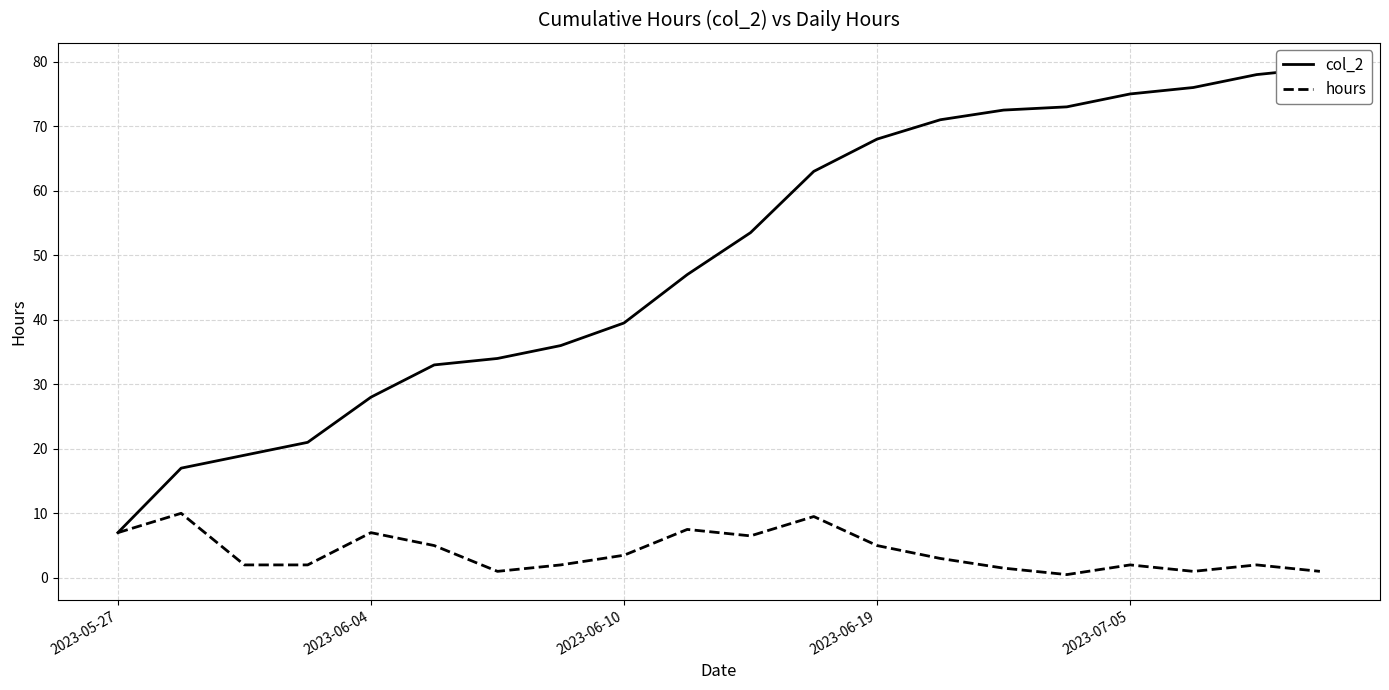

Where is col_2 nearest to the value 43?

2023-06-10